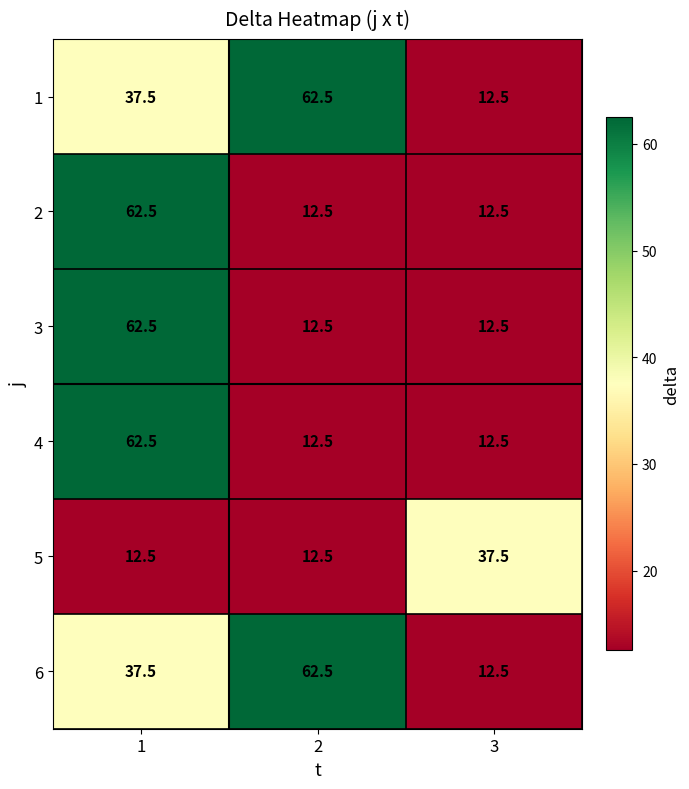

Read the 1 value at 2.

62.5